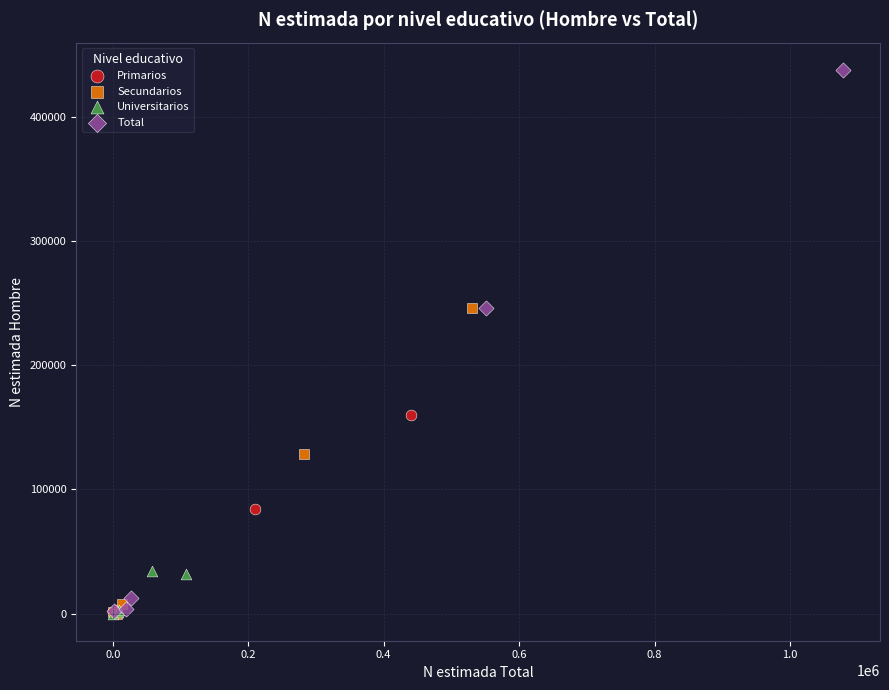

Which series has the widest spread of Y values?

Total